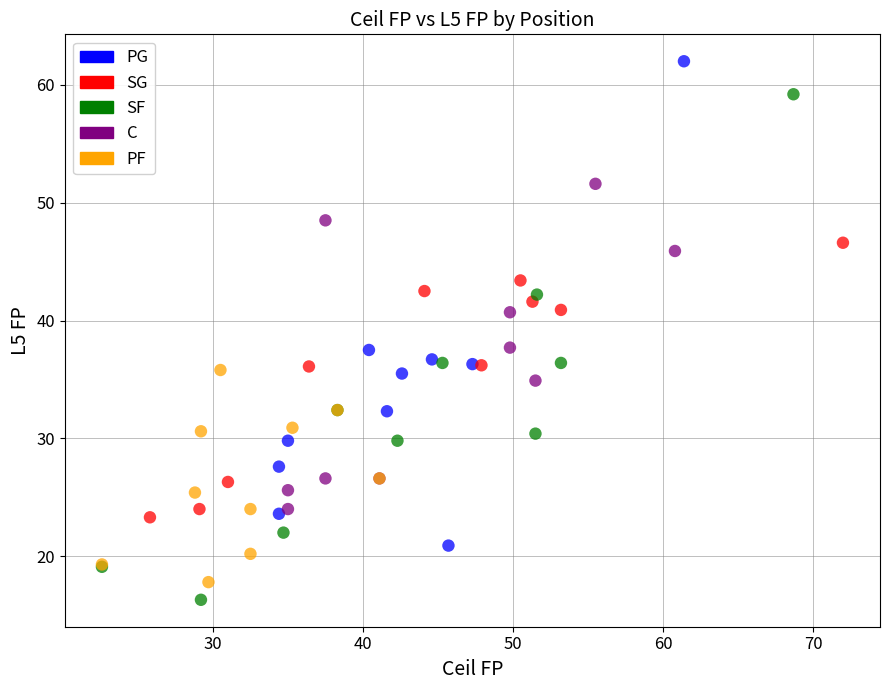

Which series contains the highest Y value?

PG